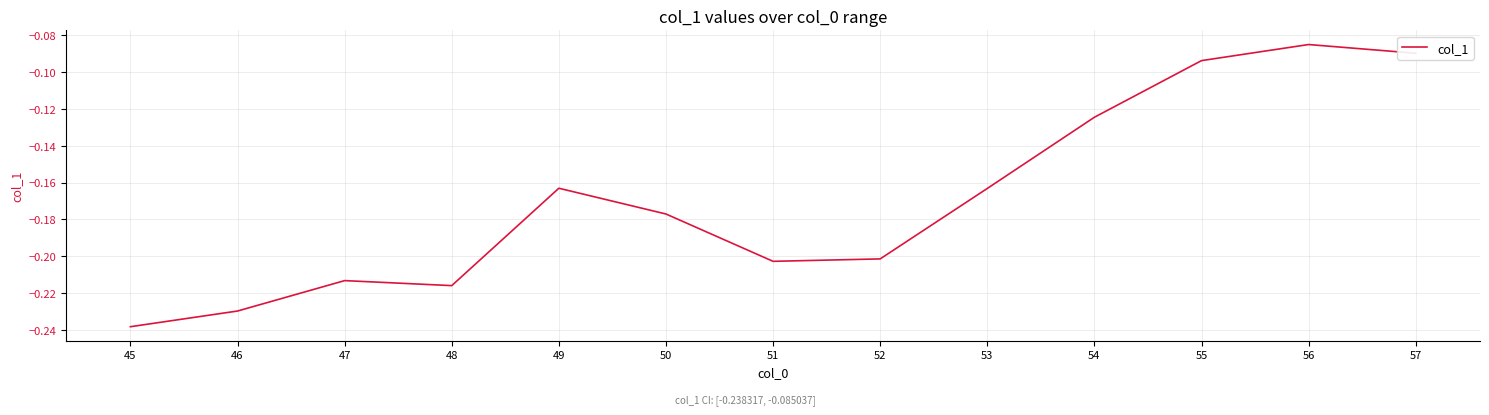

What is the change in value from 52 to 56?

+0.1